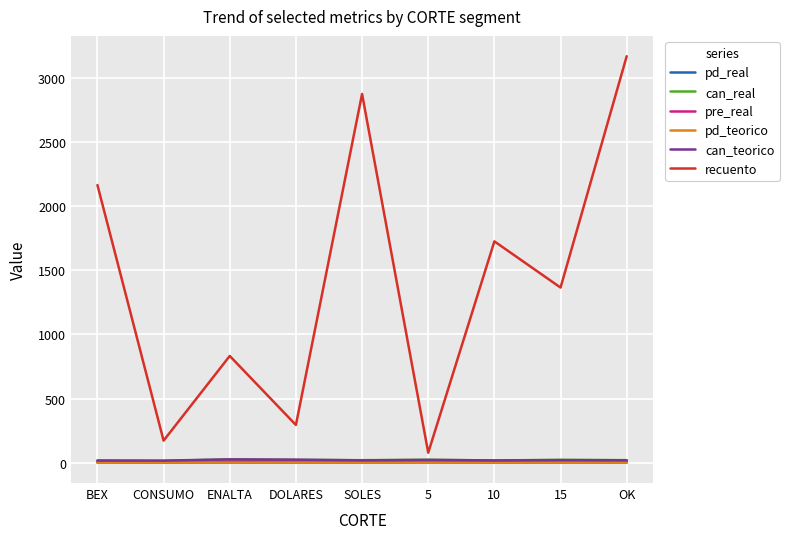

True or false: can_teorico and pd_real cross at least once.

False